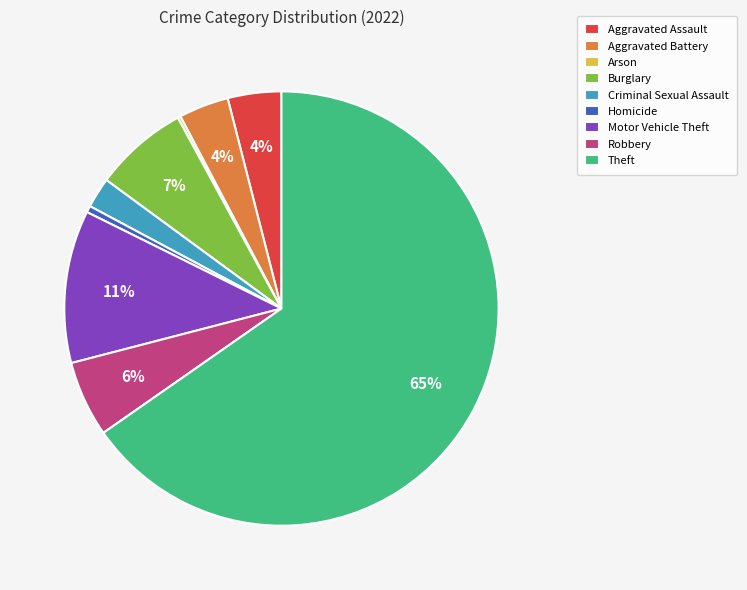

Is it true that Motor Vehicle Theft is 3% of the pie?

False